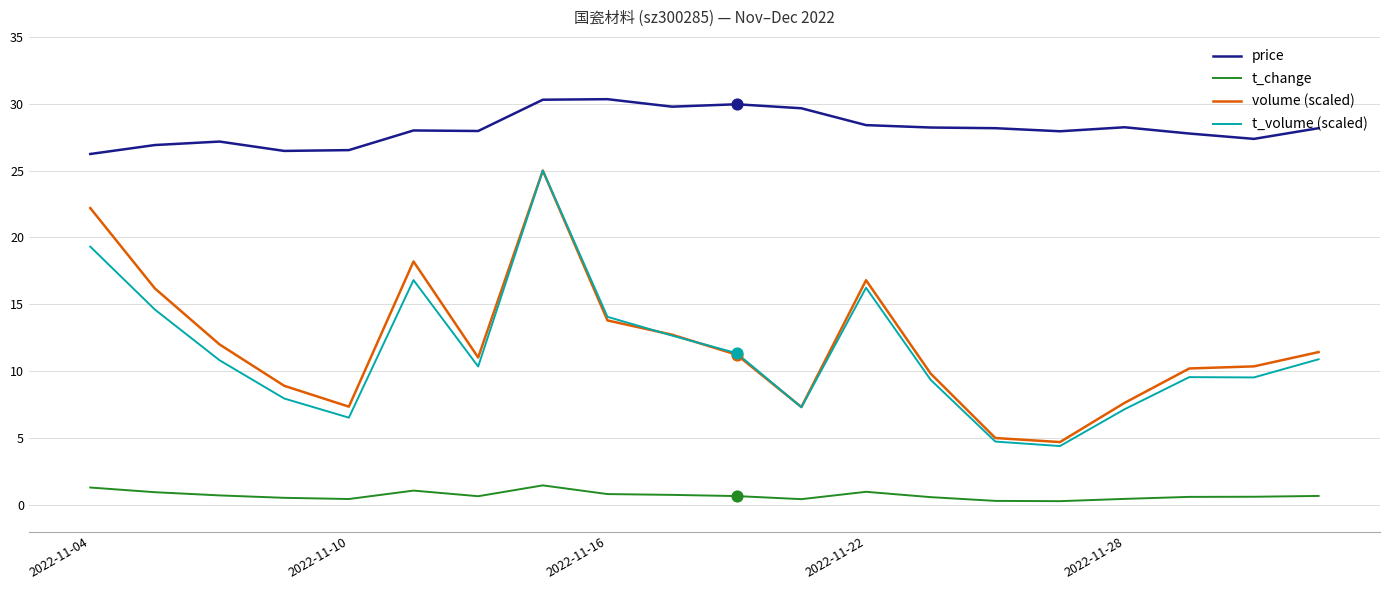

Which series has the largest range (max minus min)?

t_volume (scaled)